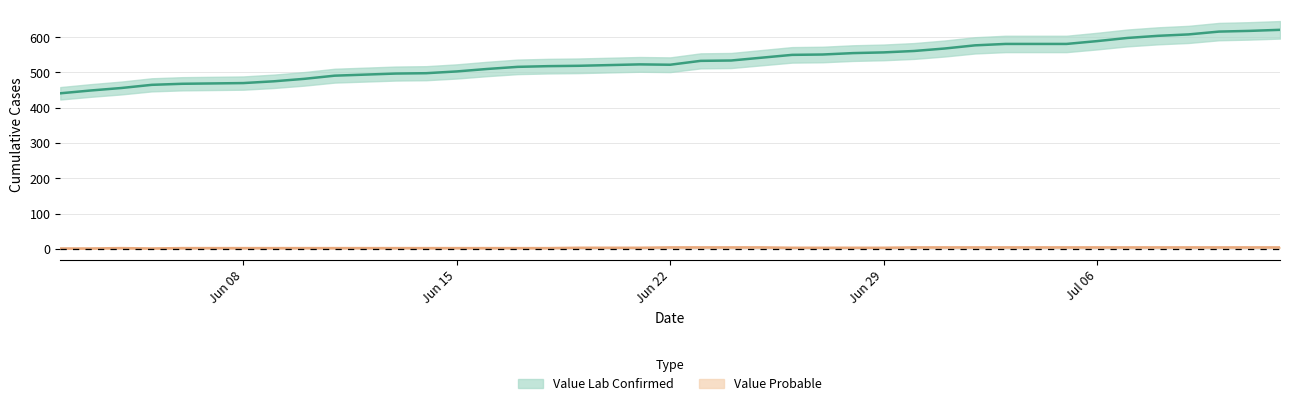

At which category is the sum across all series the highest?

2020-07-12